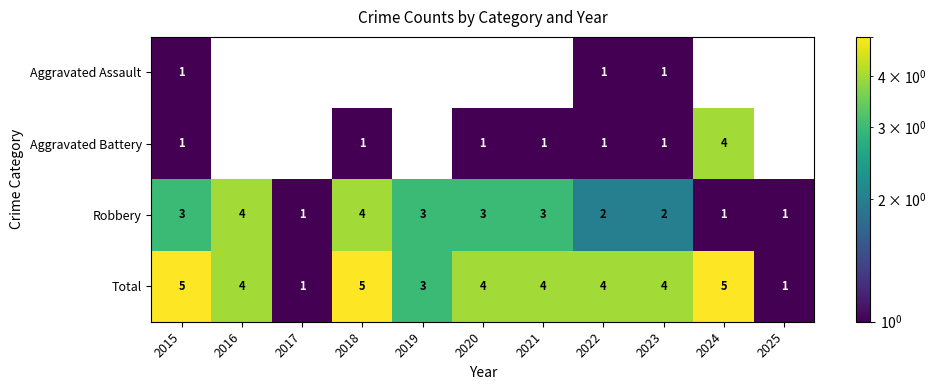

How many data points does each series have?

11